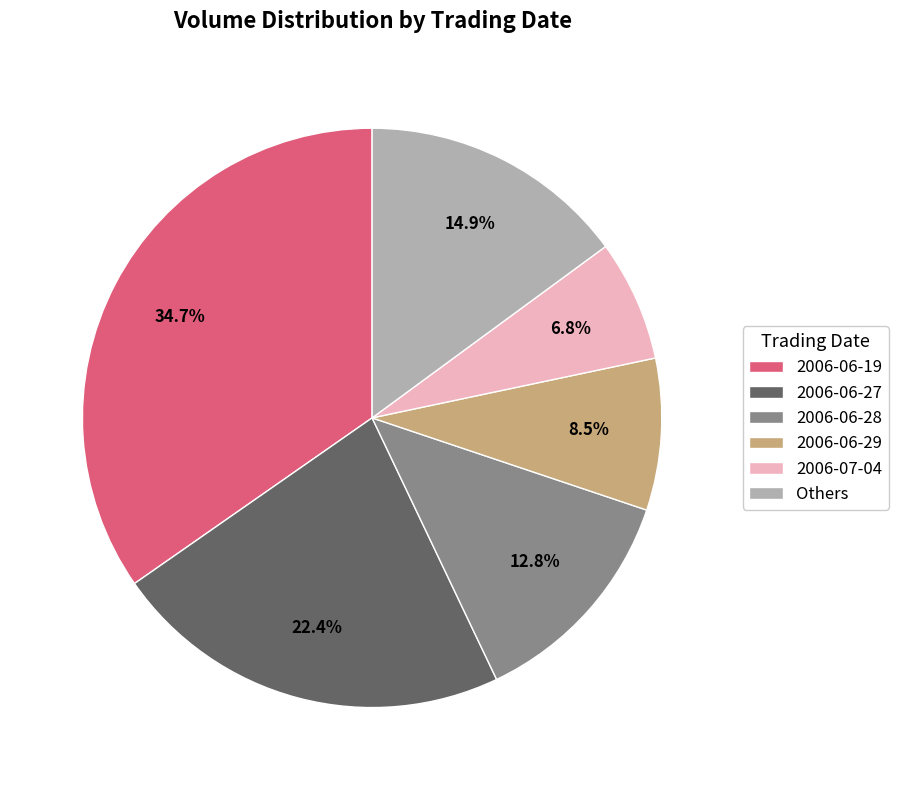

Between 2006-07-04 and Others, which is larger?

Others